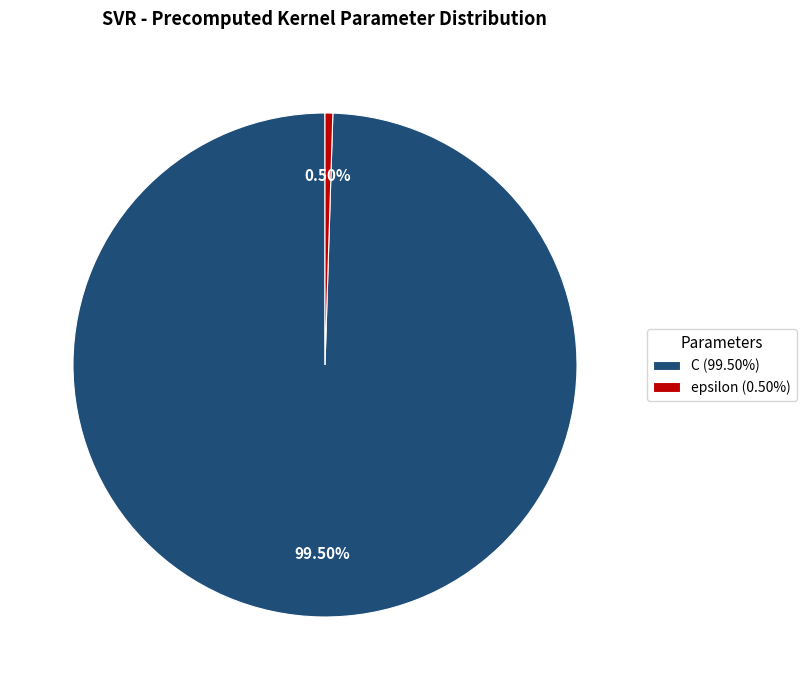

To the nearest percent, what is the difference between the epsilon and C slice percentages?

99%